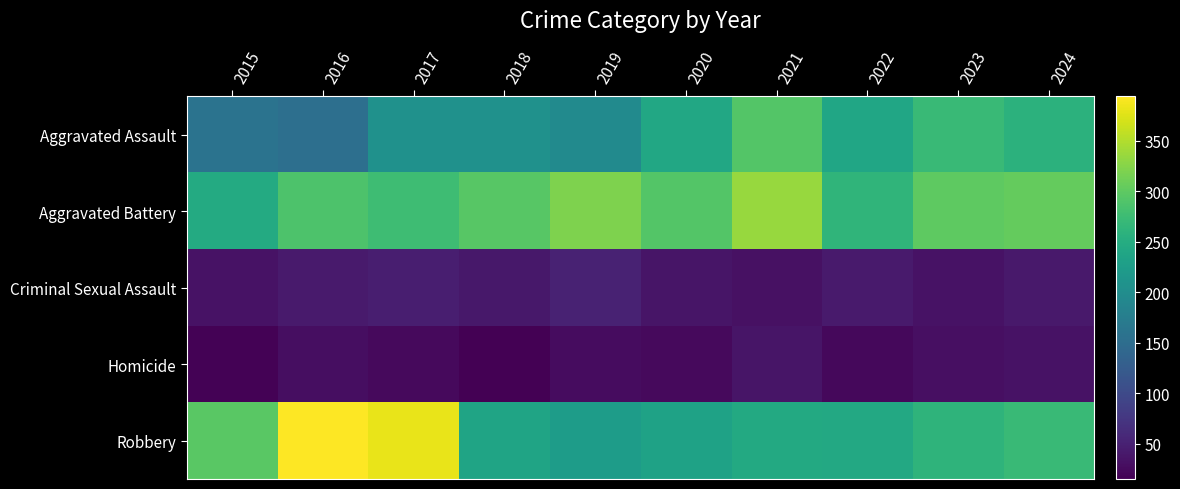

List the series in order of their peak value, lowest first.

Homicide, Criminal Sexual Assault, Aggravated Assault, Aggravated Battery, Robbery